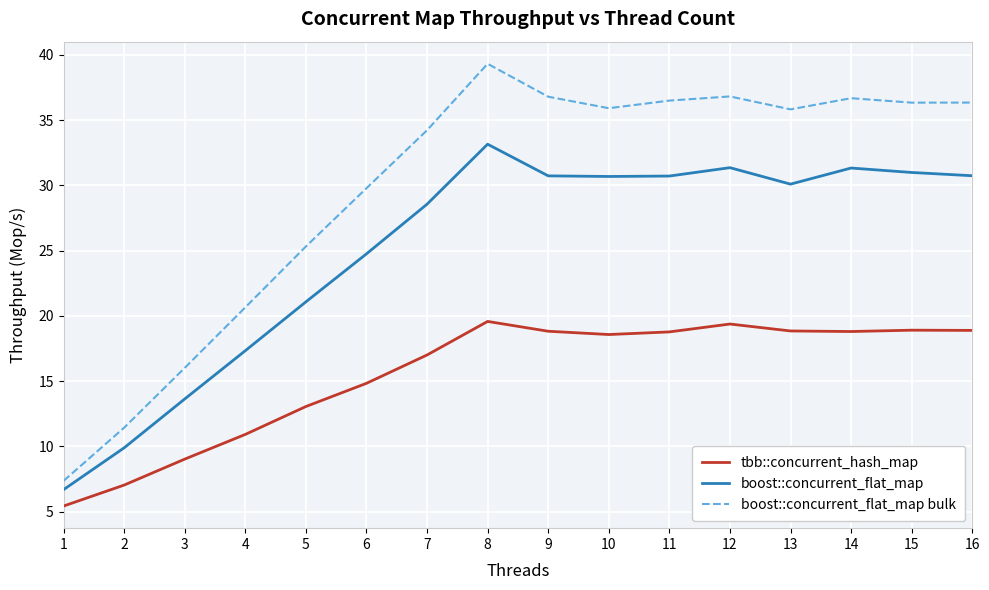

Read the tbb::concurrent_hash_map value at 5.

13.1